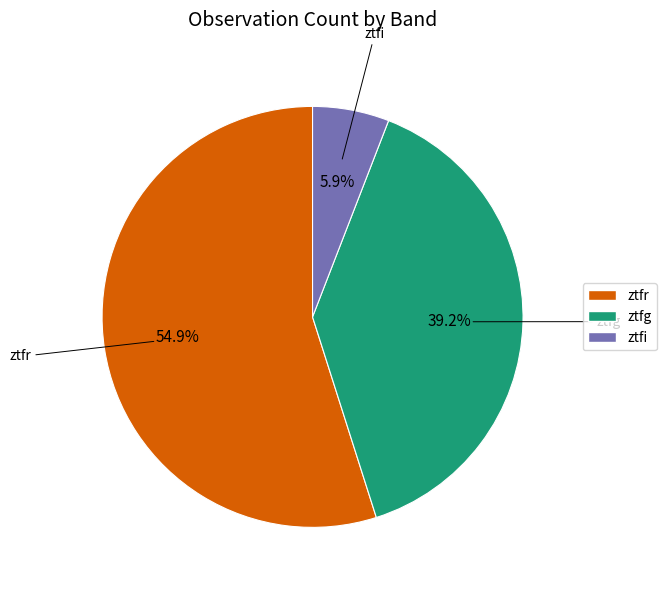

To the nearest percent, what percentage of the pie is ztfi?

6%